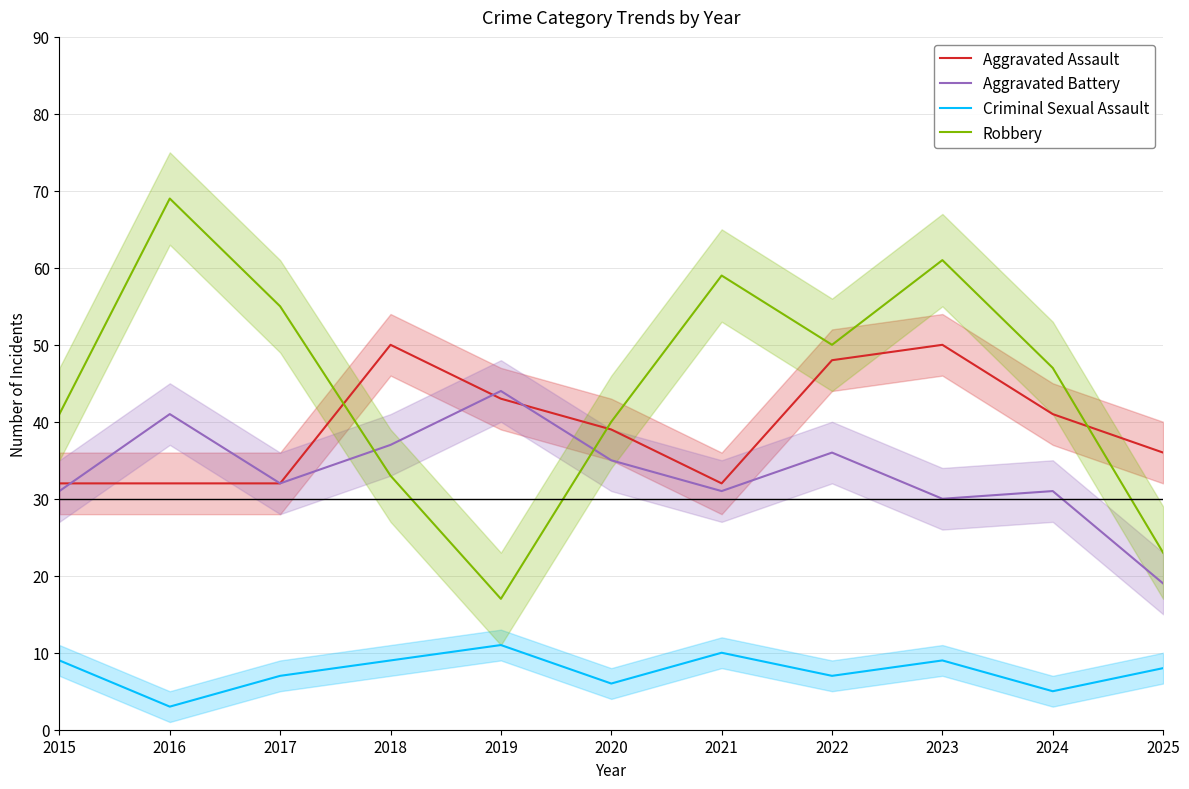

Reading right to left, list all the values displayed in this chart.

Aggravated Assault: 2025=36	2024=41	2023=50	2022=48	2021=32	2020=39	2019=43	2018=50	2017=32	2016=32	2015=32
Aggravated Battery: 2025=19	2024=31	2023=30	2022=36	2021=31	2020=35	2019=44	2018=37	2017=32	2016=41	2015=31
Criminal Sexual Assault: 2025=8	2024=5	2023=9	2022=7	2021=10	2020=6	2019=11	2018=9	2017=7	2016=3	2015=9
Robbery: 2025=23	2024=47	2023=61	2022=50	2021=59	2020=40	2019=17	2018=33	2017=55	2016=69	2015=41